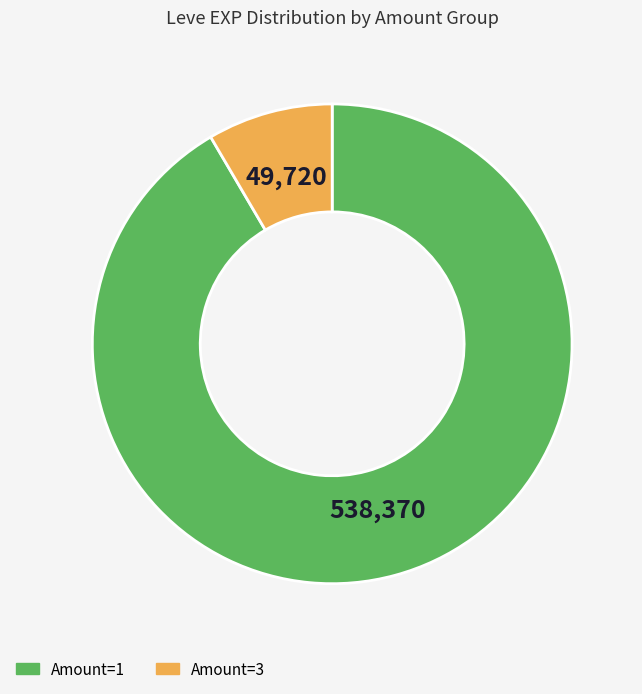

Does any single category account for the majority?

Yes